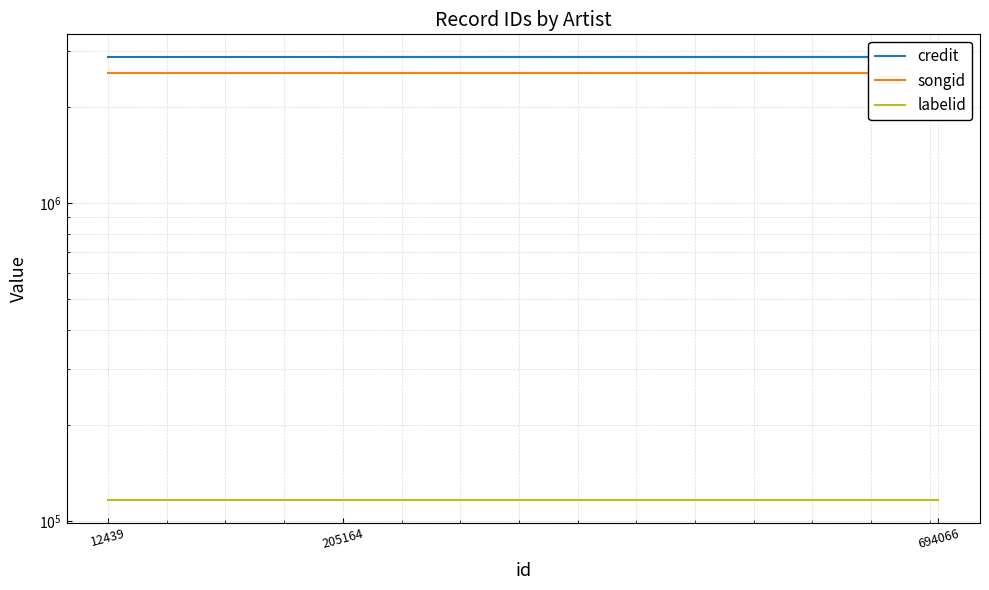

Reading left to right, list all the values displayed in this chart.

credit: 2881748	2881748	2881748
songid: 2553996	2553996	2553996
labelid: 116226	116226	116226